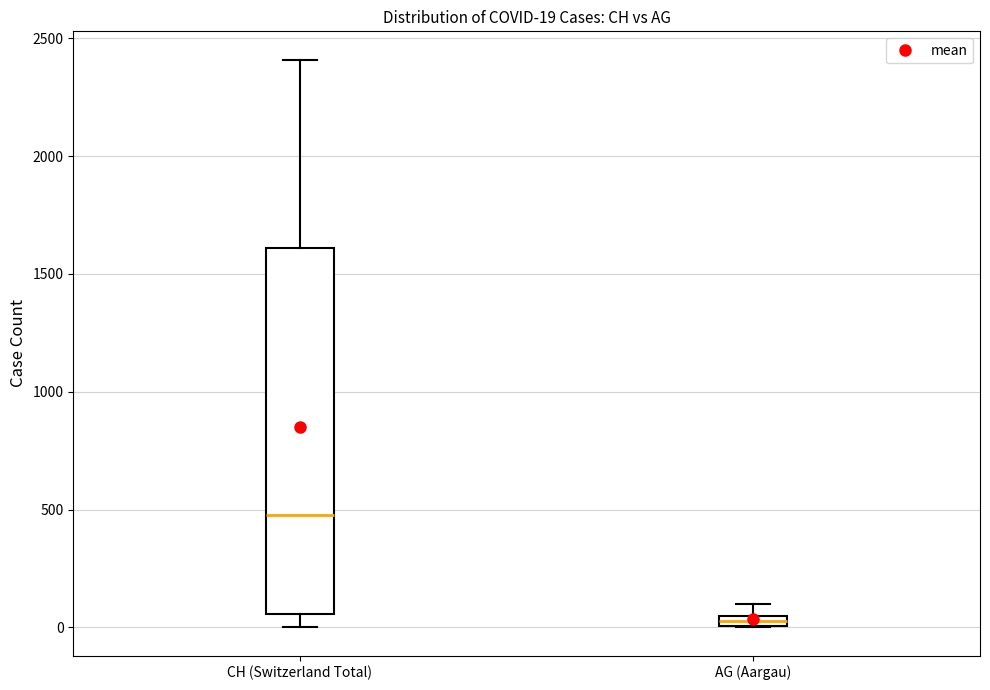

Which box is the tallest, from its lower edge to its upper edge?

CH (Switzerland Total)